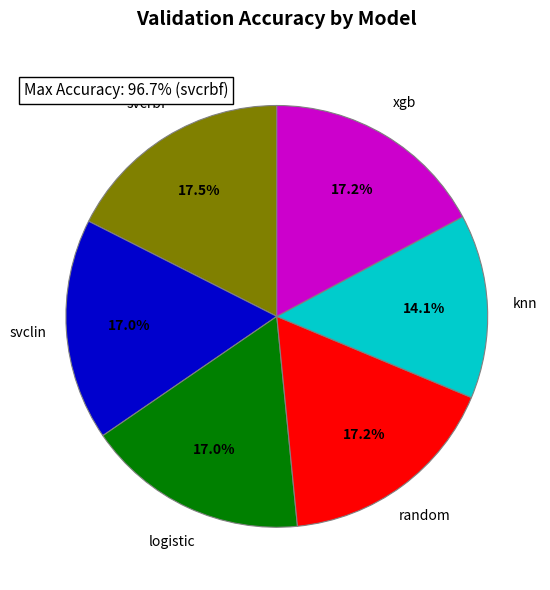

Is there any slice that represents more than half of the pie?

No